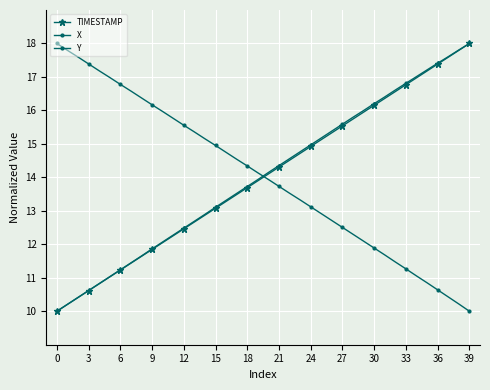

After their last crossing, which series has the higher values: Y or TIMESTAMP?

TIMESTAMP